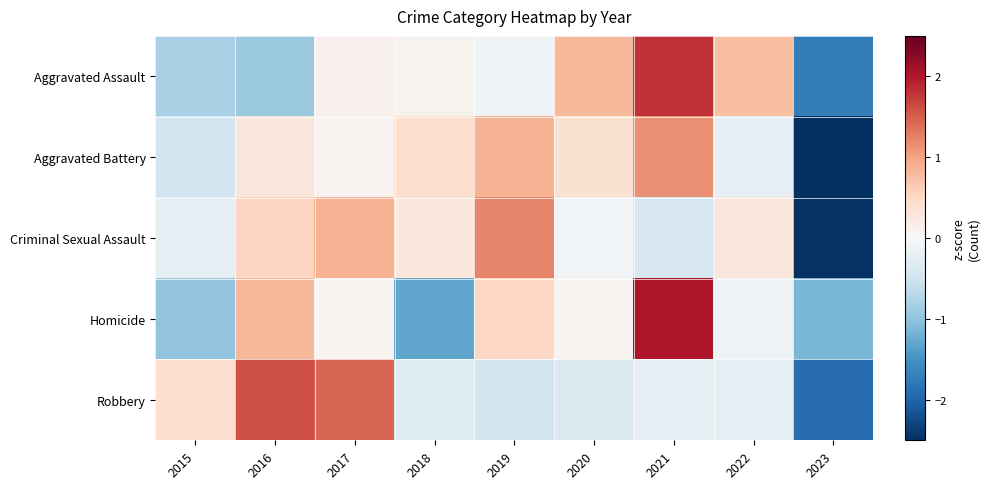

Reading left to right, transcribe all the data shown in this chart.

Aggravated Assault: 2015=-0.8	2016=-0.9	2017=0.1	2018=0.1	2019=-0.1	2020=0.8	2021=1.8	2022=0.7	2023=-1.7
Aggravated Battery: 2015=-0.5	2016=0.3	2017=0.1	2018=0.4	2019=0.9	2020=0.4	2021=1.1	2022=-0.2	2023=-2.5
Criminal Sexual Assault: 2015=-0.2	2016=0.5	2017=0.9	2018=0.3	2019=1.2	2020=-0.1	2021=-0.4	2022=0.3	2023=-2.5
Homicide: 2015=-1.0	2016=0.8	2017=0.1	2018=-1.3	2019=0.5	2020=0.1	2021=2.0	2022=-0.1	2023=-1.1
Robbery: 2015=0.4	2016=1.6	2017=1.4	2018=-0.3	2019=-0.5	2020=-0.4	2021=-0.2	2022=-0.2	2023=-1.9